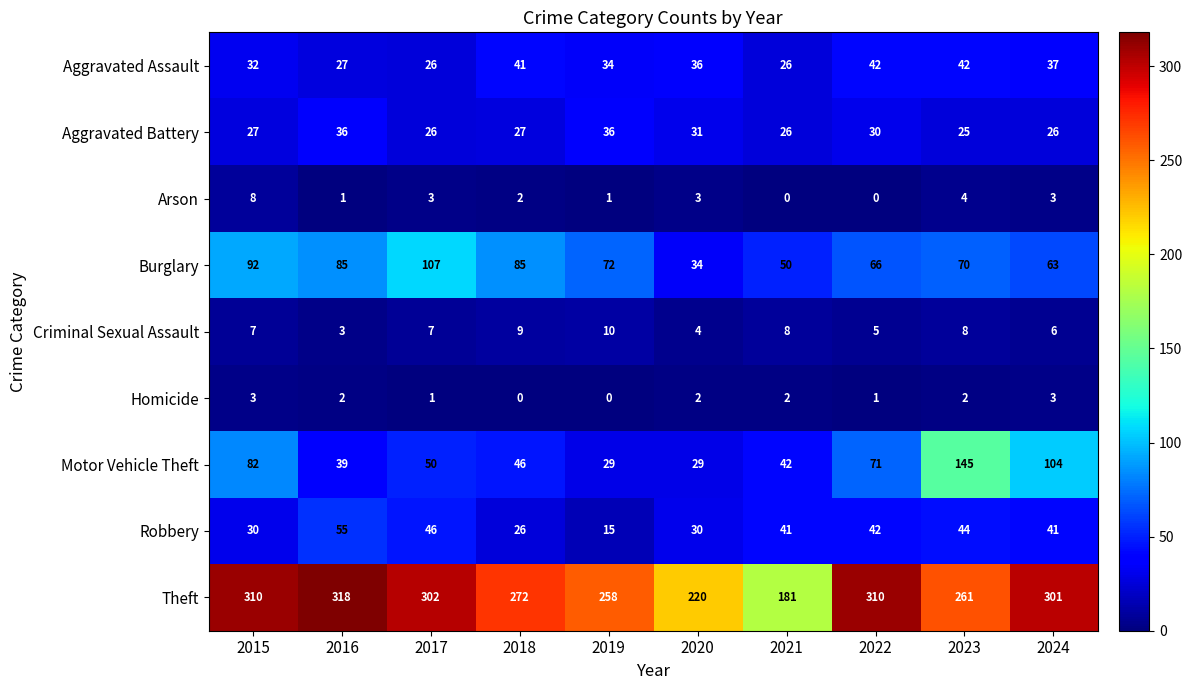

Rank the series by their maximum value, from lowest to highest.

Homicide, Arson, Criminal Sexual Assault, Aggravated Battery, Aggravated Assault, Robbery, Burglary, Motor Vehicle Theft, Theft